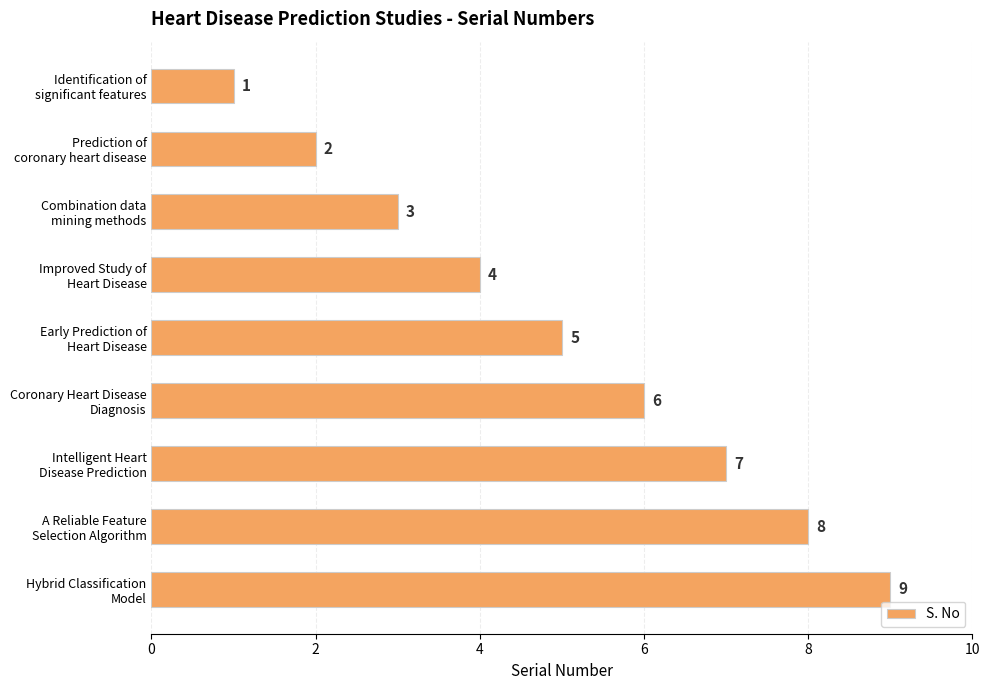

How many bars are there in total?

9